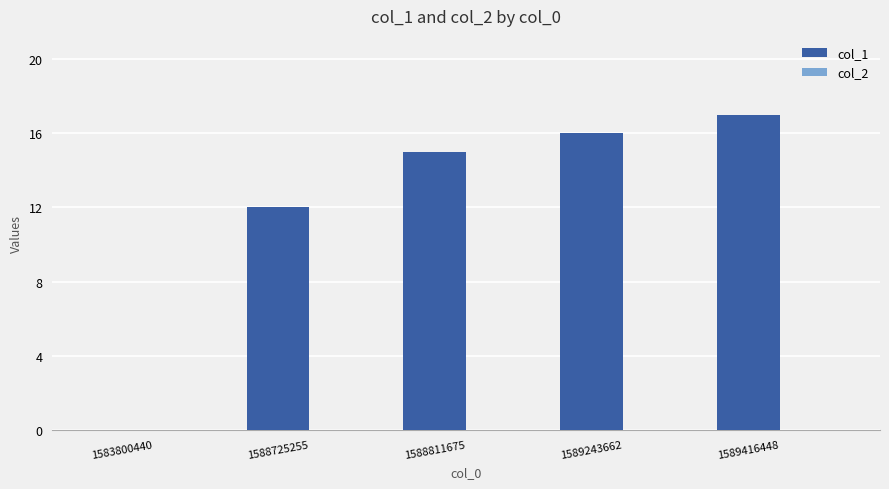

What is the sum of the values at 1588725255 and 1583800440?

12